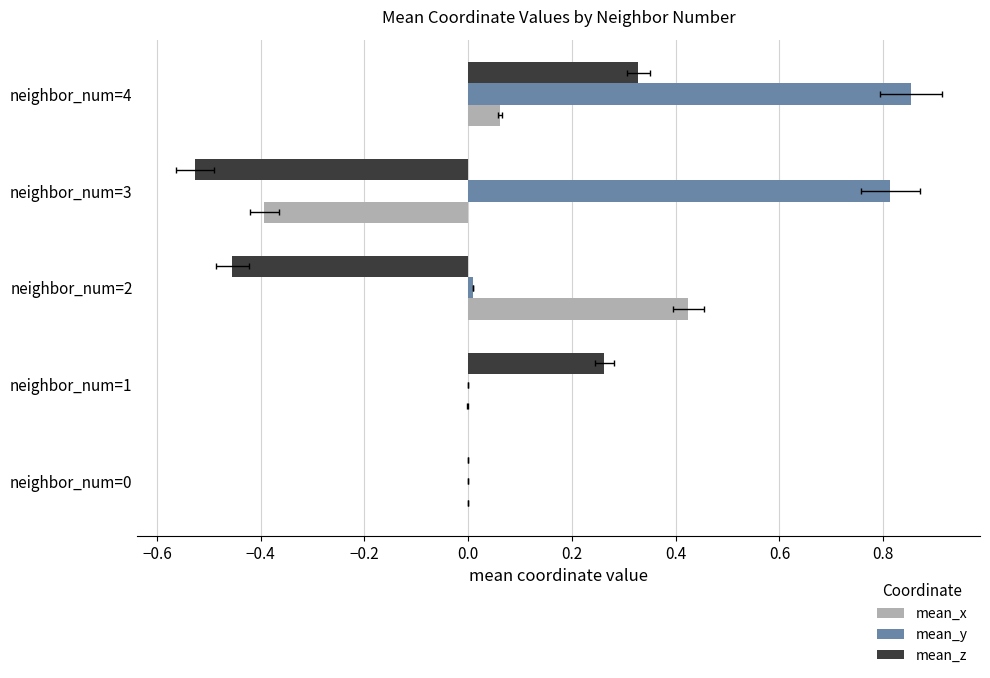

What is the minimum value shown in the chart?

-0.5